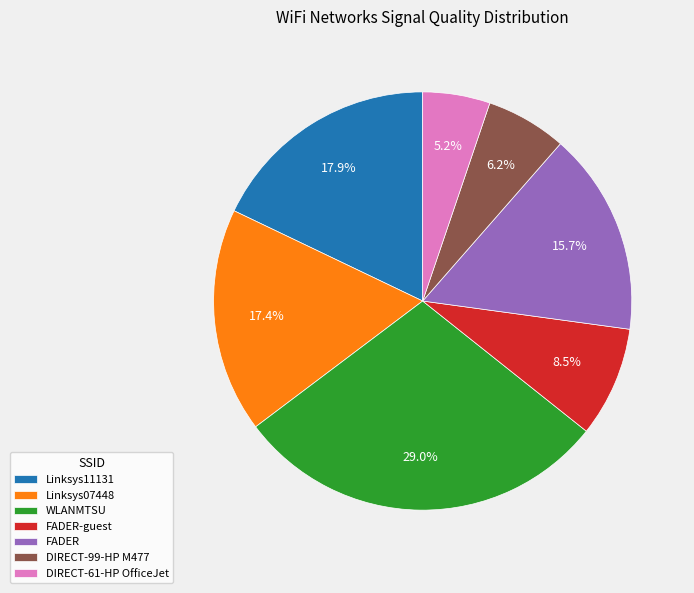

Combined, what portion of the pie is DIRECT-61-HP OfficeJet and FADER-guest?

13.7%